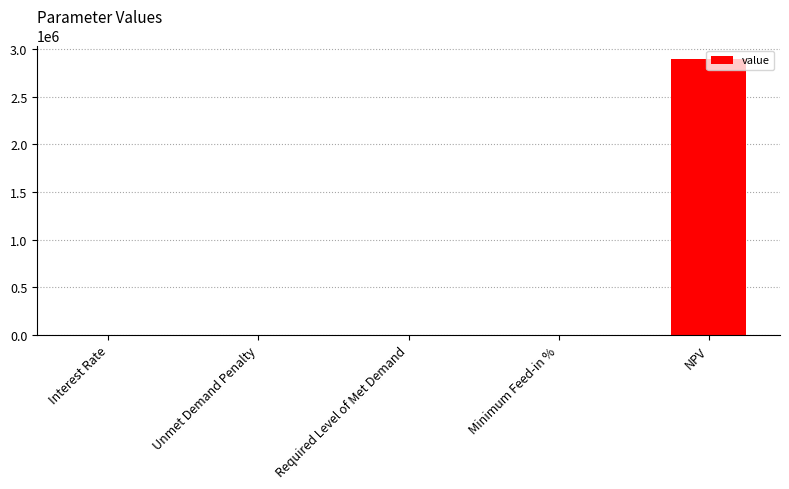

What is the greatest value displayed?

2894898.0